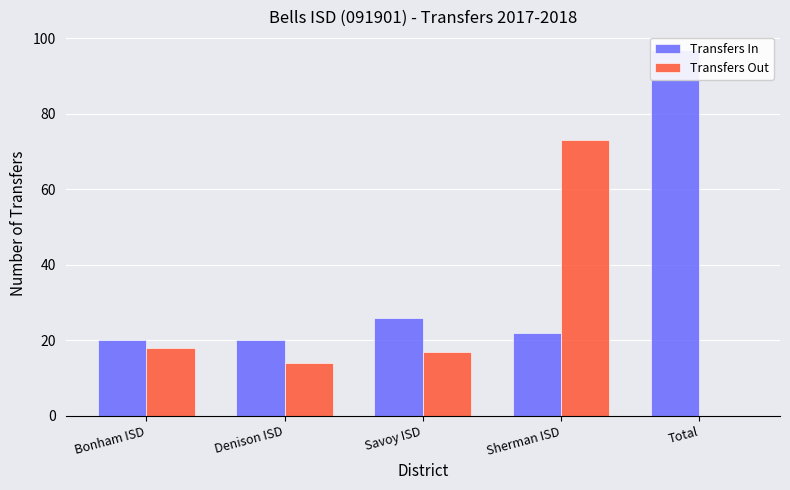

Which category has the lowest value in the Transfers Out series?

Total